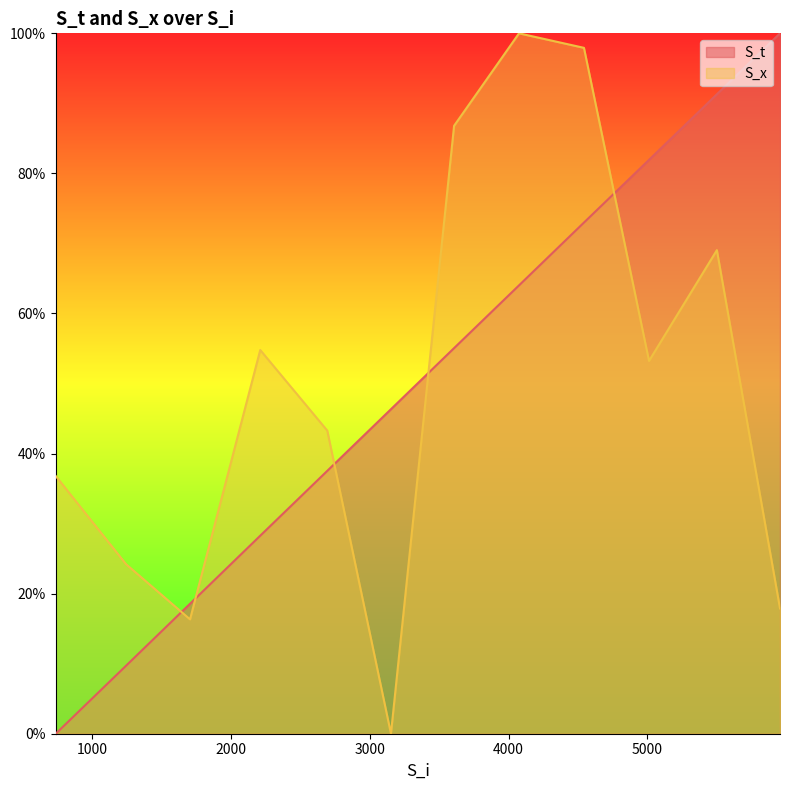

Does the chart display data point markers on the line(s)?

No